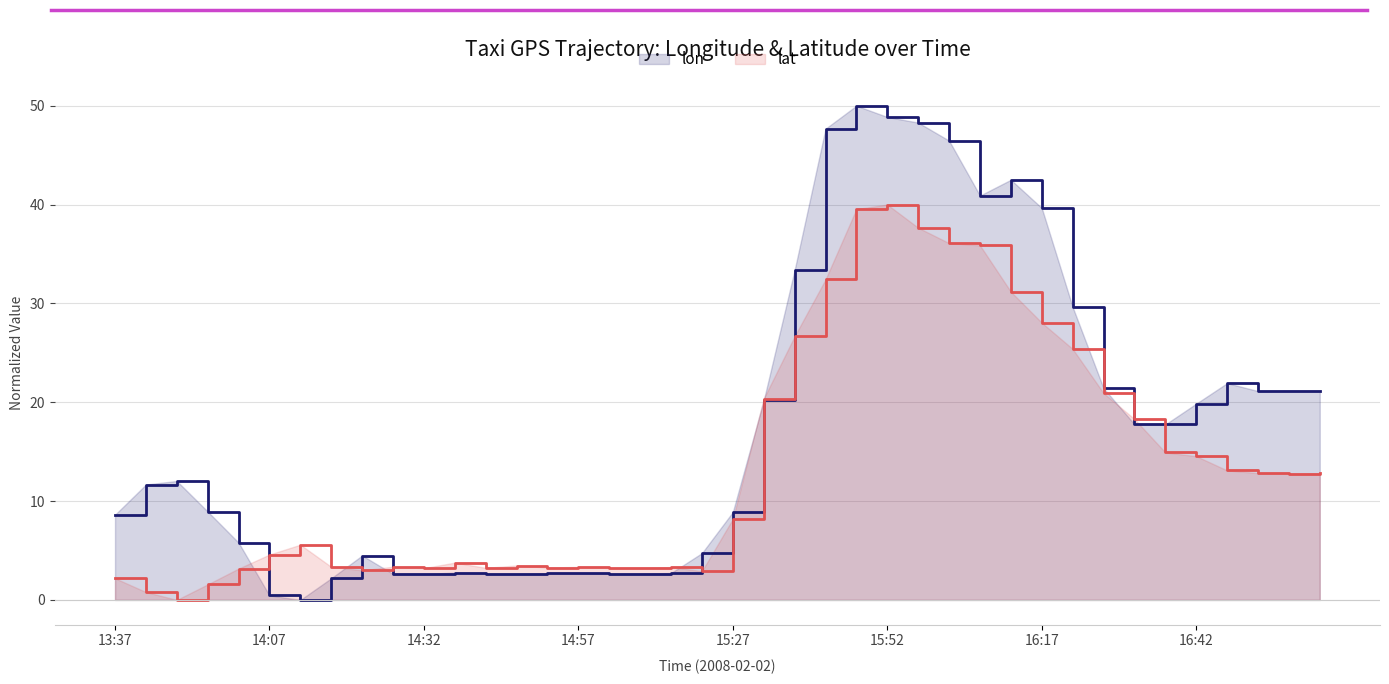

Which series has the widest spread of values?

lon